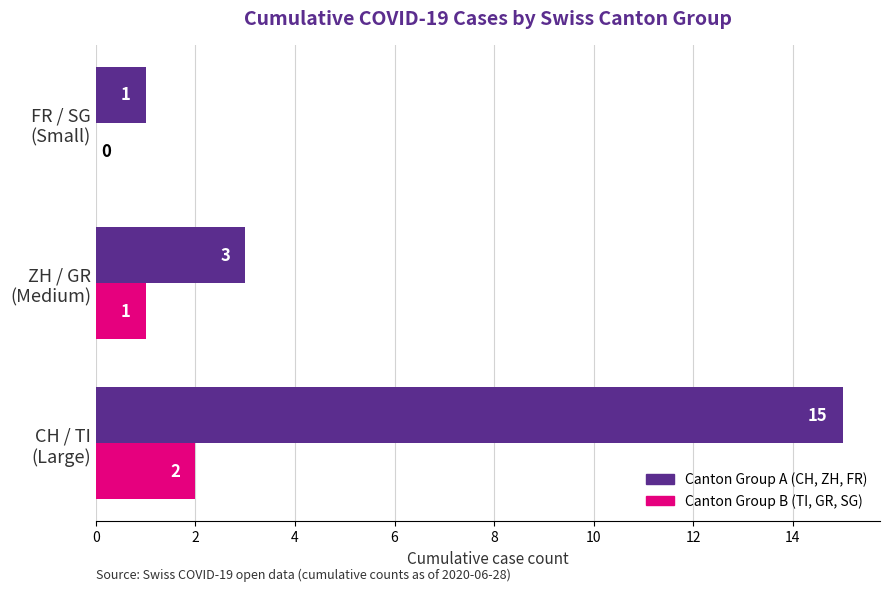

What is the greatest value displayed?

15